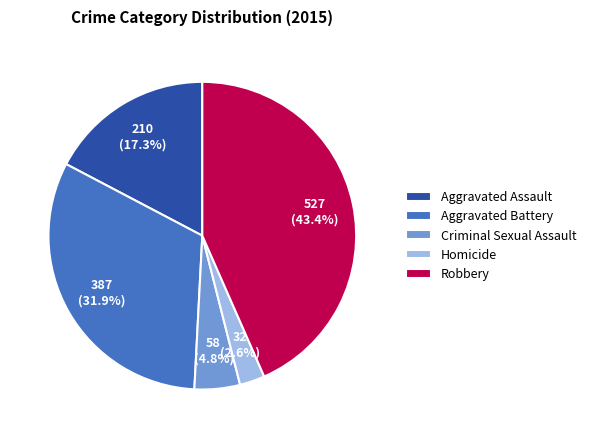

Is there a majority slice in this chart?

No